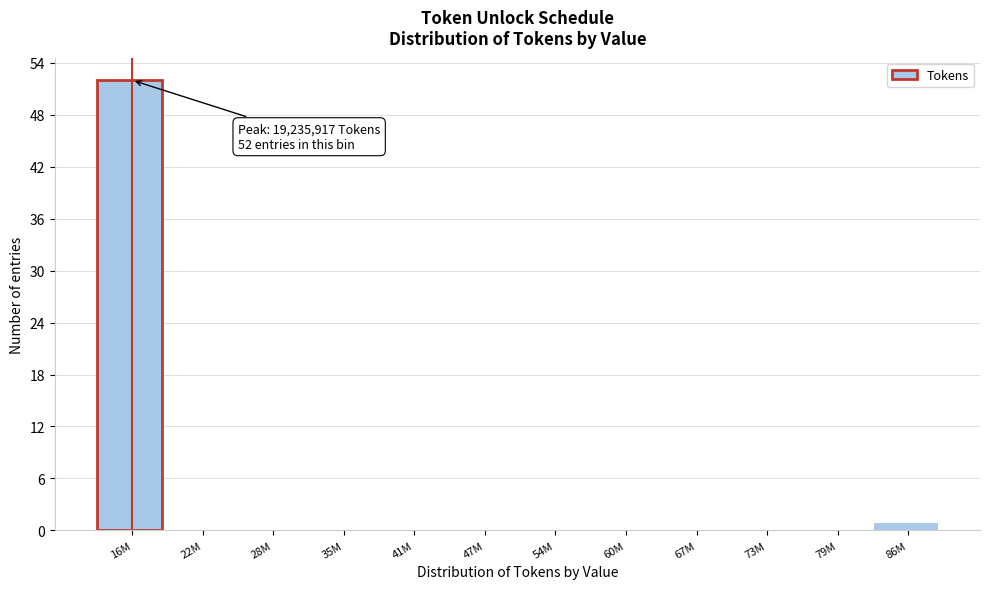

Reading right to left, transcribe all the data shown in this chart.

86M=1	79M=0	73M=0	67M=0	60M=0	54M=0	47M=0	41M=0	35M=0	28M=0	22M=0	16M=52